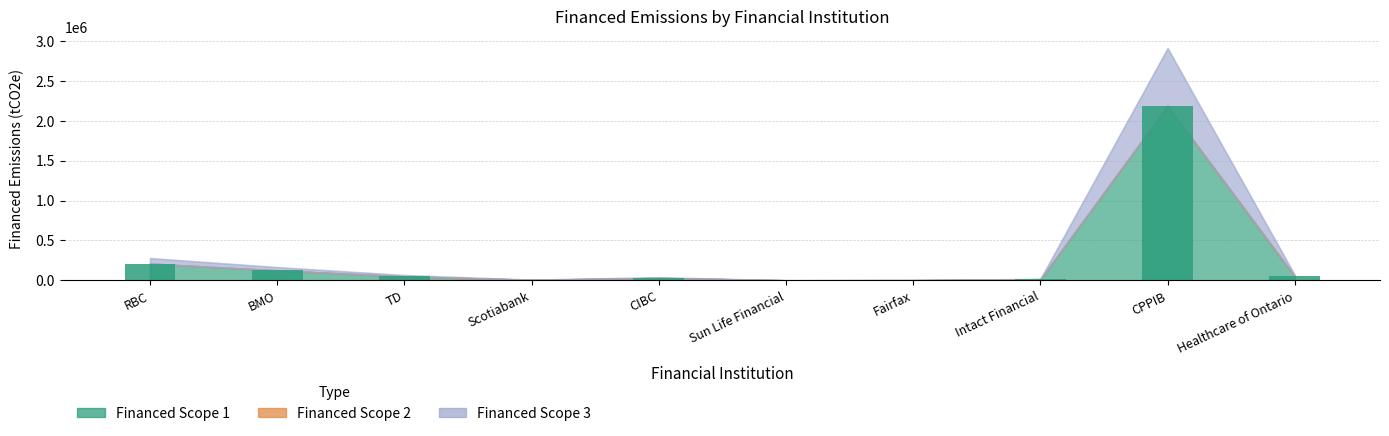

What is the maximum value shown in the chart?

2186870.0